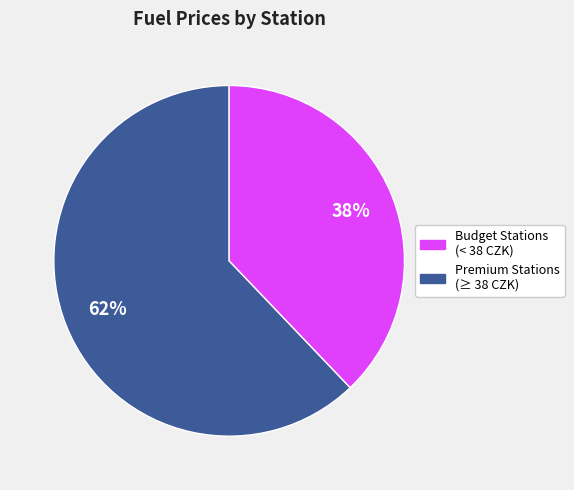

Combined, do 62% and 38% account for over 50%?

Yes